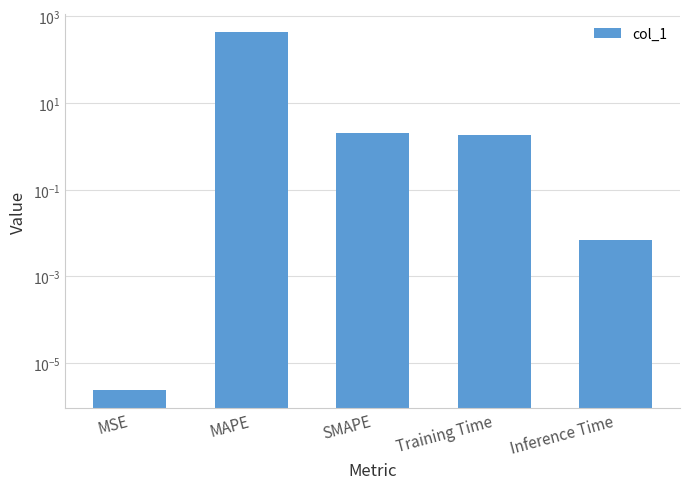

Reading right to left, extract all data points from this chart.

Inference Time=0.0	Training Time=1.8	SMAPE=2.0	MAPE=432.0	MSE=0.0